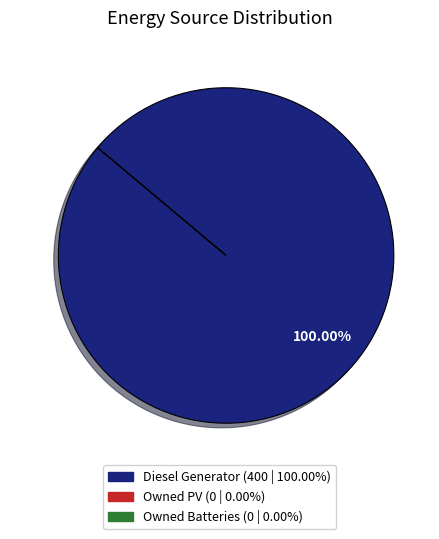

Is there any slice that represents more than half of the pie?

Yes